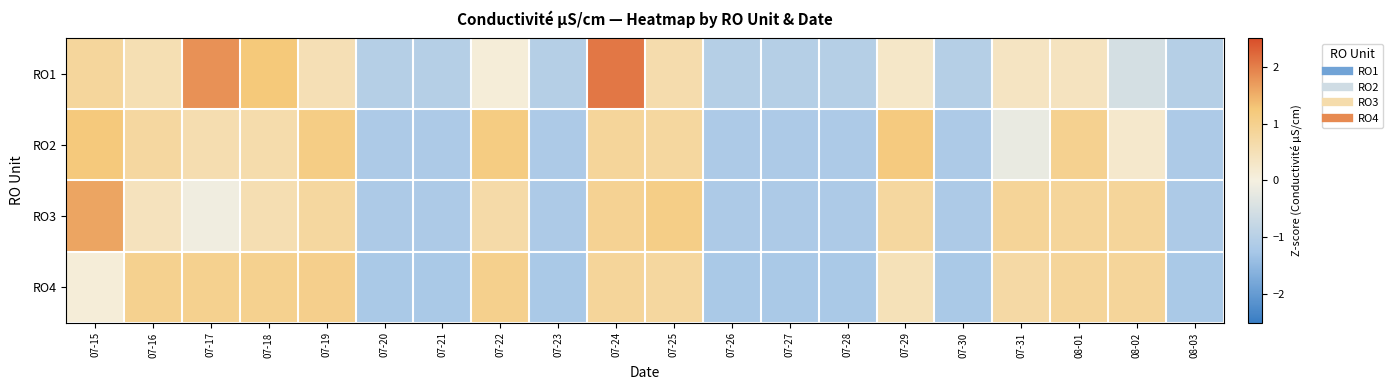

What is the total value across all series at 07-19?

3.4